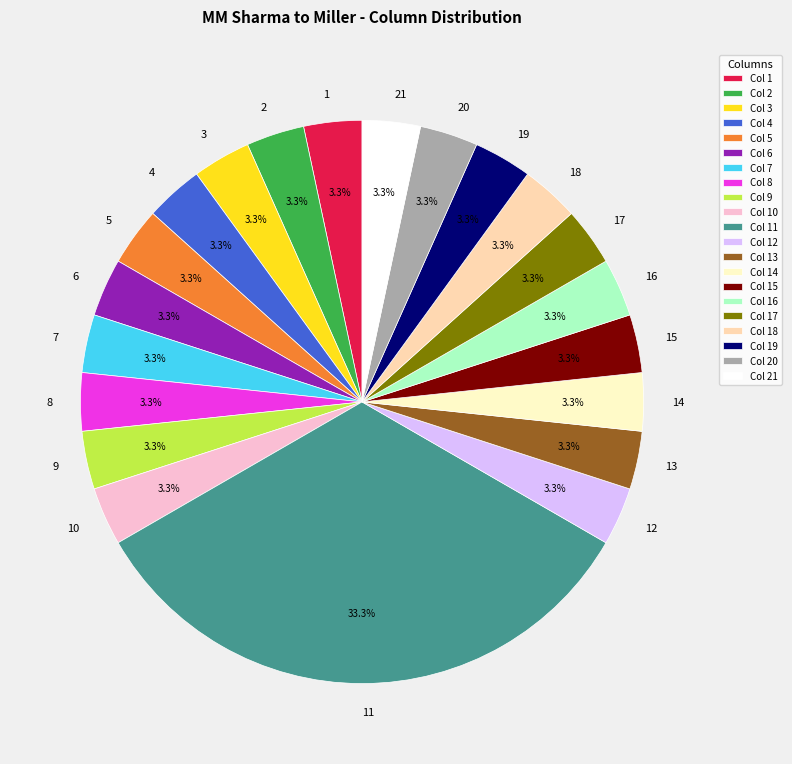

Does any single category account for the majority?

No